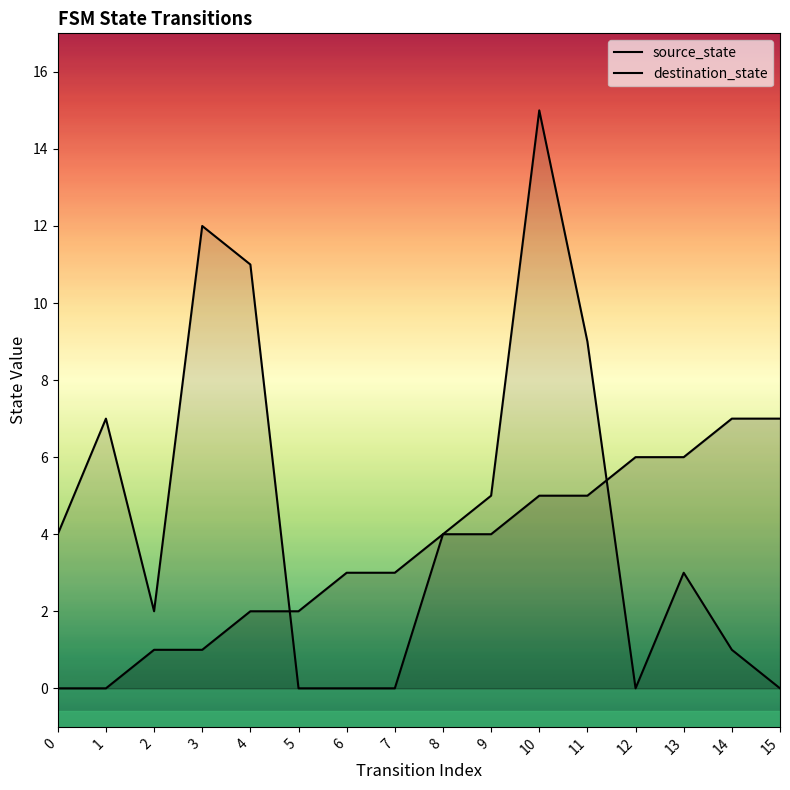

Rank the series by their average value, from lowest to highest.

source_state, destination_state